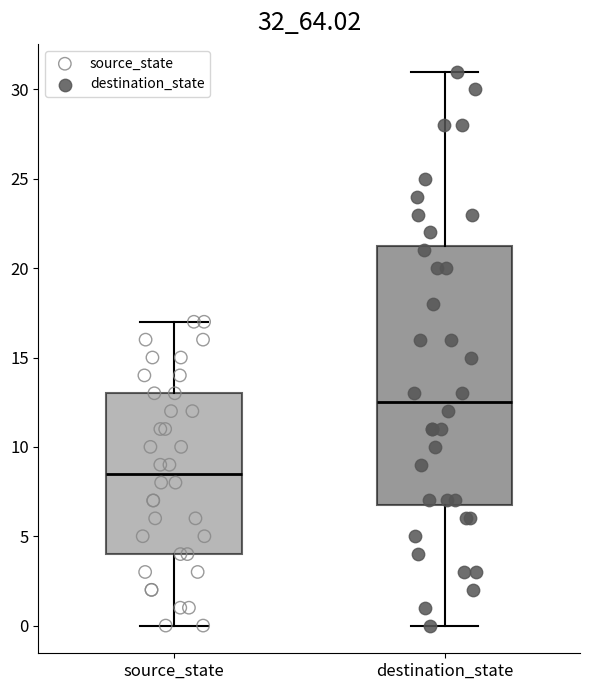

Reading left to right, read every box against the y-axis: the position of its median line, the range the box covers, and the ends of its whiskers. The values are not printed on the chart, so give them approximately, as read against the axis.

source_state: median 8.5, box 4.0 to 13.0, whiskers 0.0 to 17.0
destination_state: median 12.5, box 7.0 to 21.5, whiskers 0.0 to 31.0